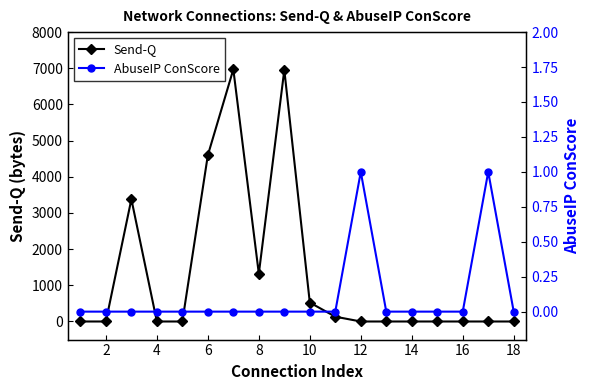

The value of Send-Q at 12 is 4378. True or false?

False